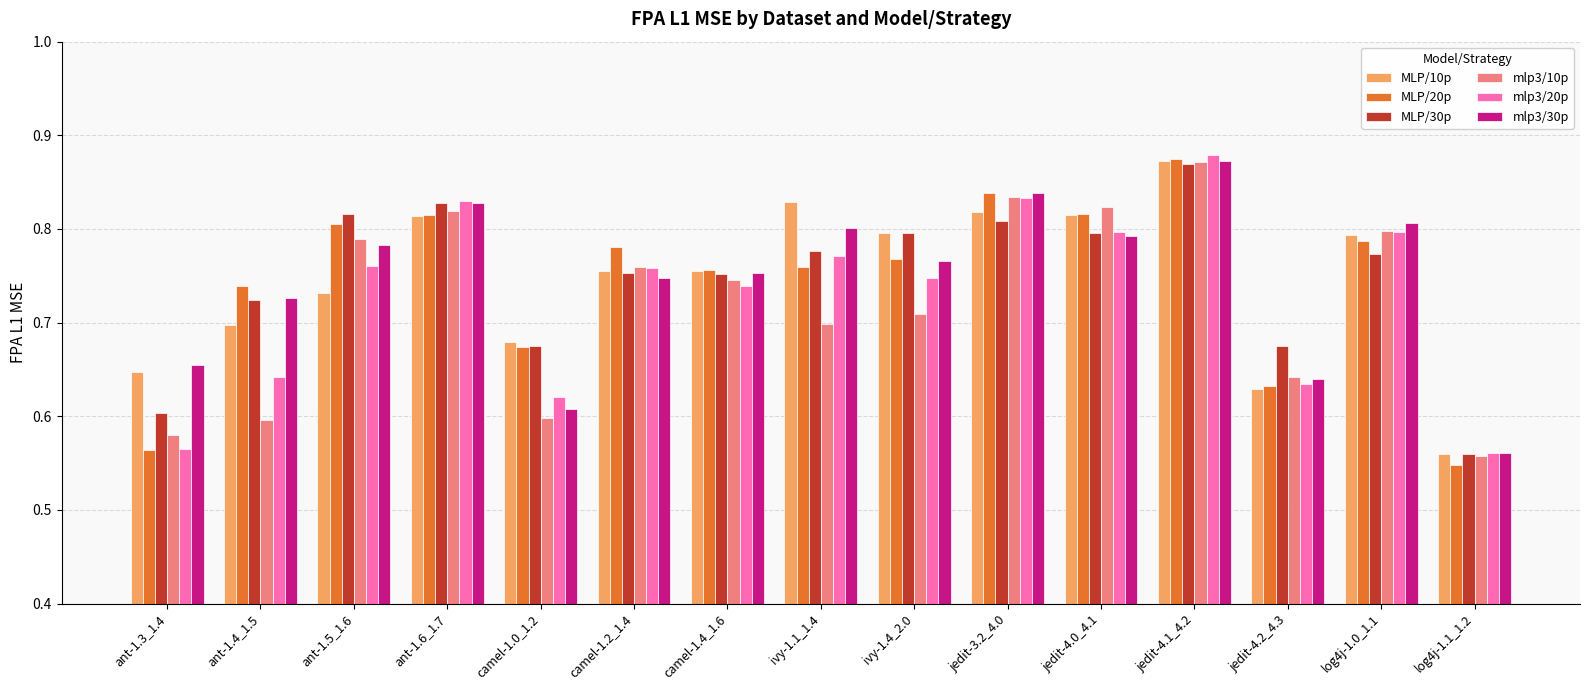

Is it true that MLP/10p equals 0.6 at jedit-4.2_4.3?

True